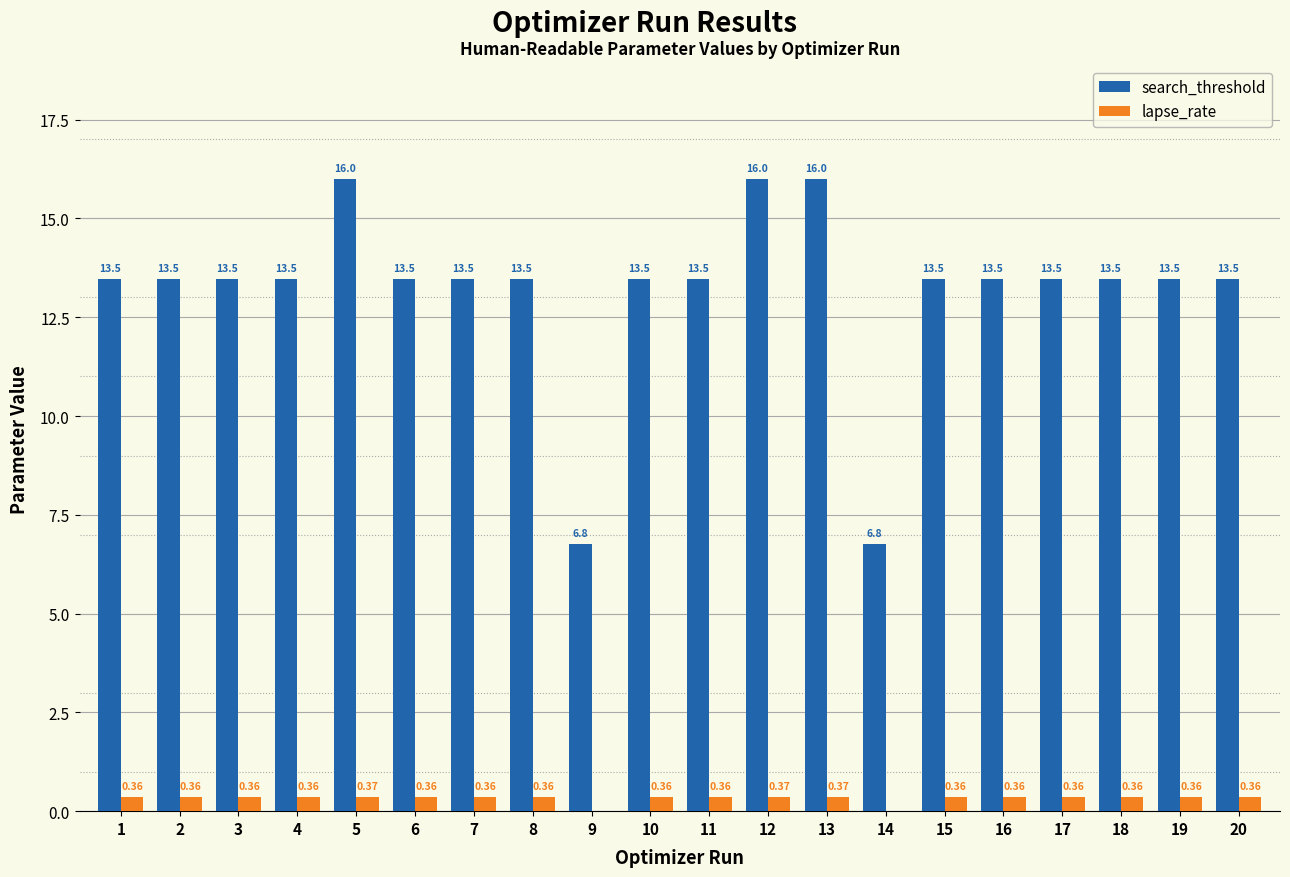

Between 12 and 15, which series saw the biggest shift?

search_threshold